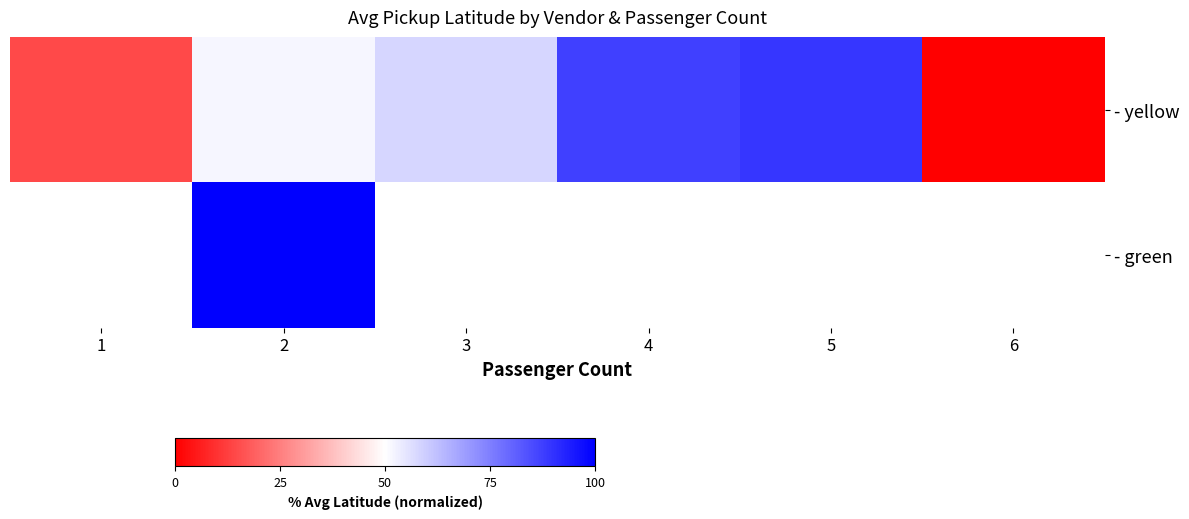

The - yellow series shows -27.9 at 6. True or false?

False